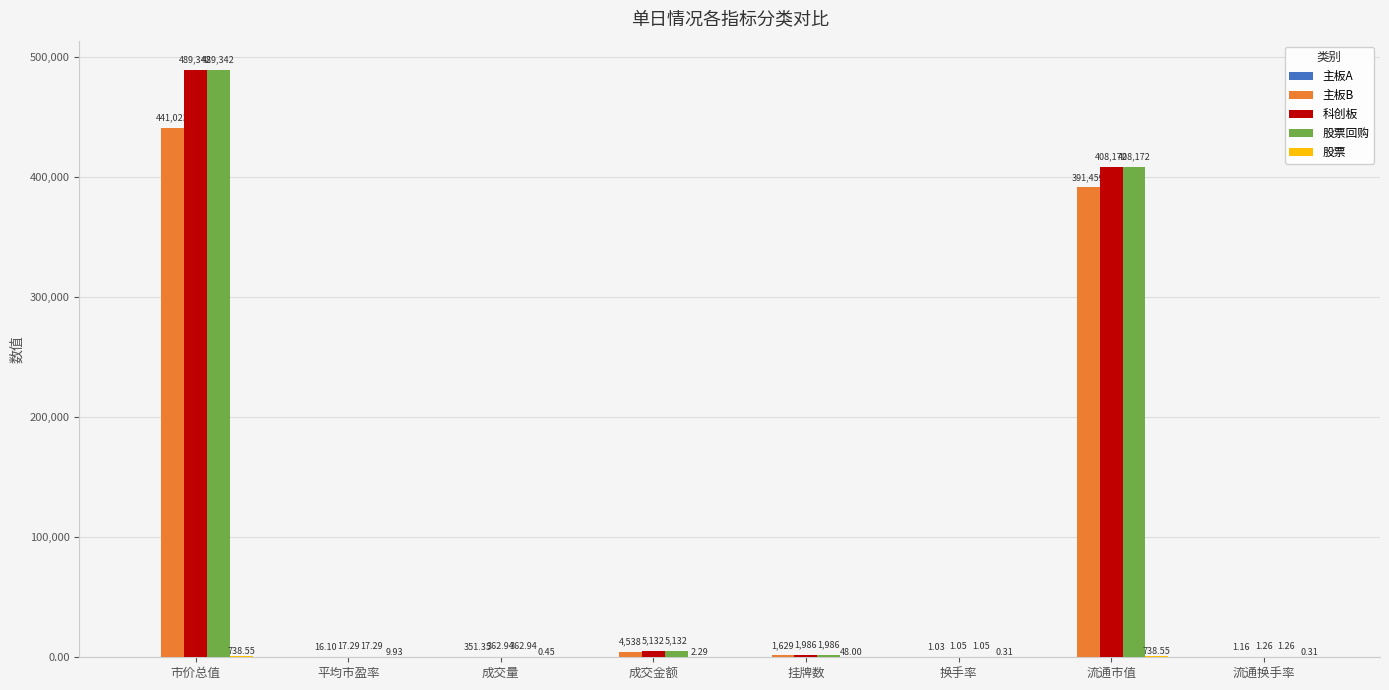

Where is 科创板 nearest to the value 244671?

流通市值